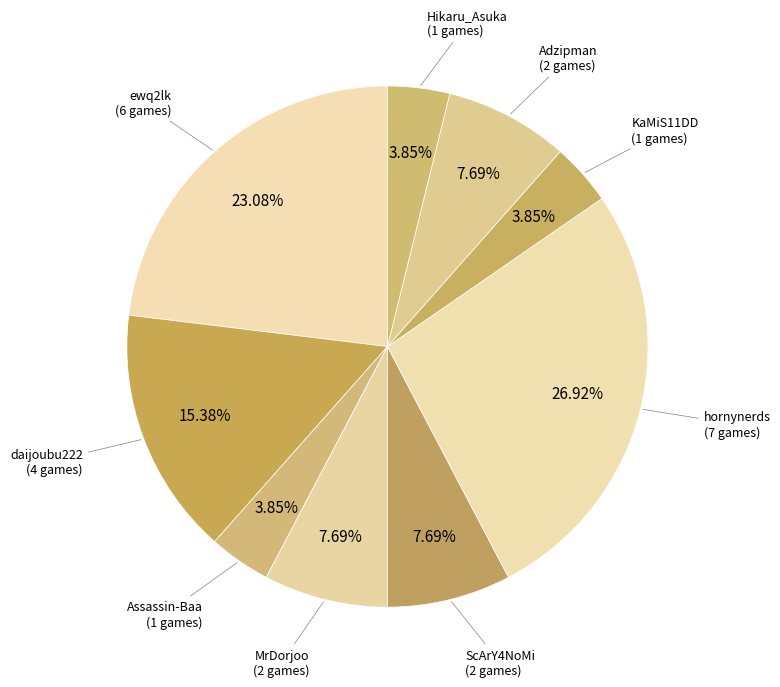

How many segments does this pie chart have?

9